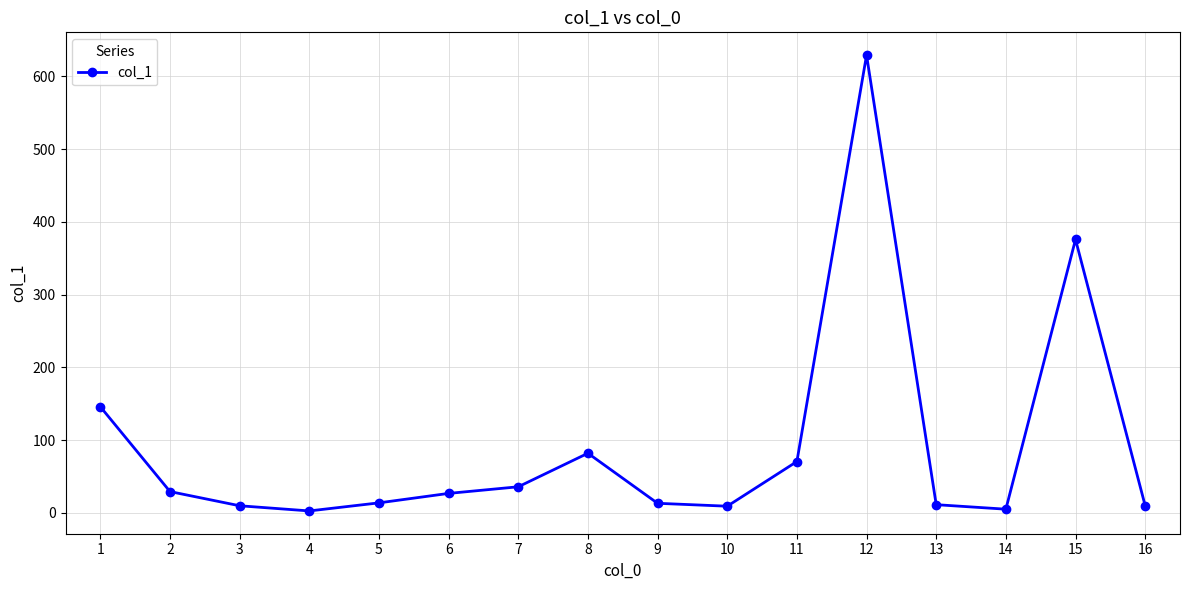

Does the chart have visible grid lines?

Yes